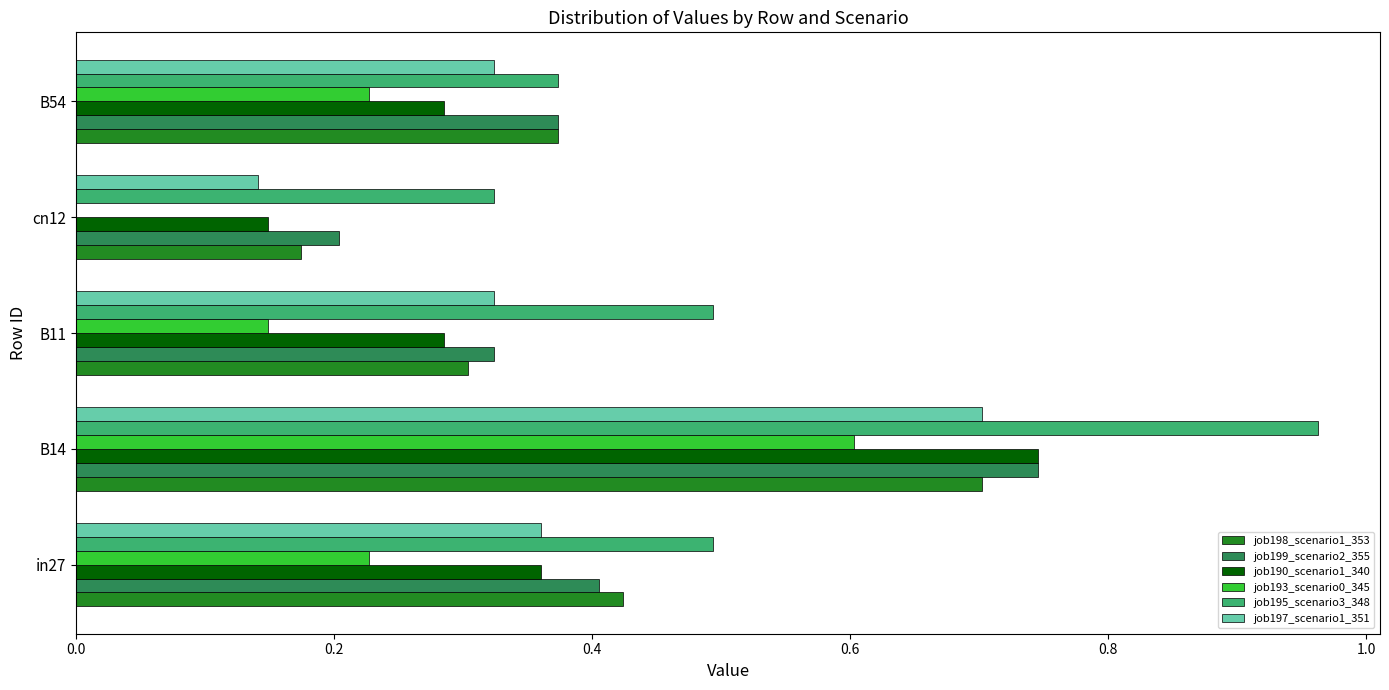

Which series has the largest total across all categories?

job195_scenario3_348